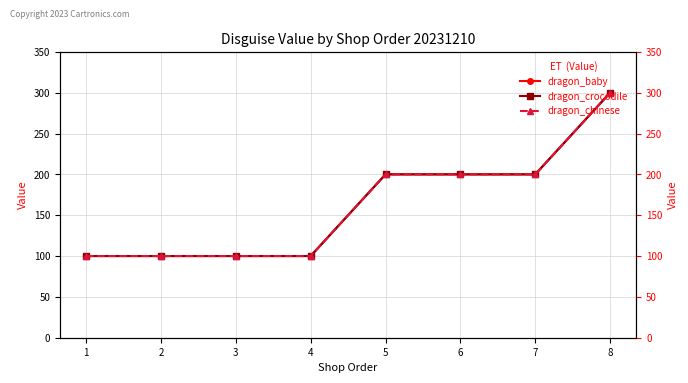

True or false: dragon_chinese and dragon_baby cross at least once.

False